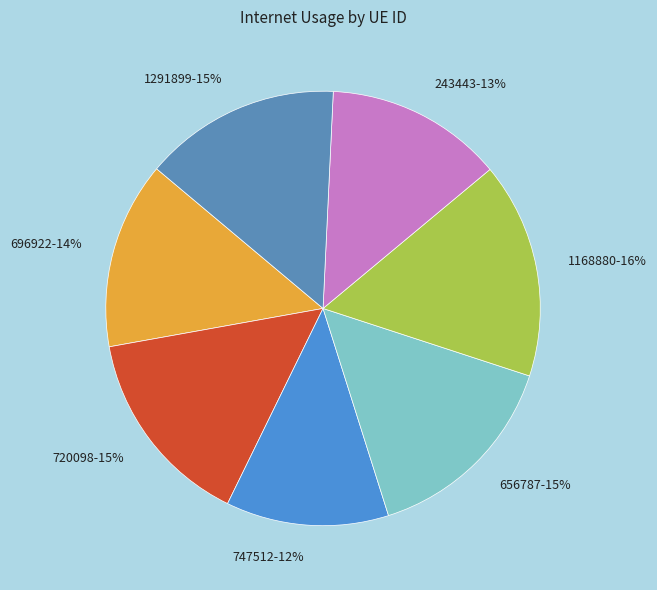

Combined, do 696922 and 1168880 account for over 50%?

No